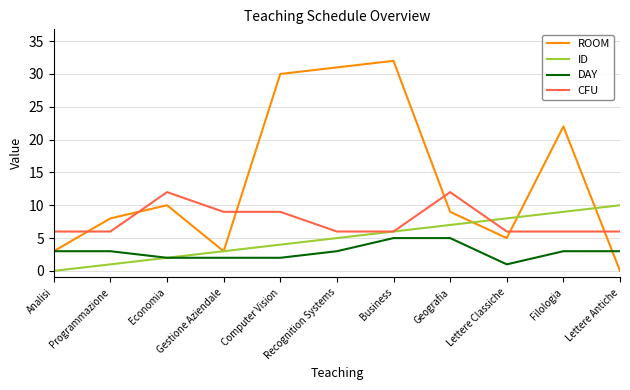

Rank the series by their average value, from highest to lowest.

ROOM, CFU, ID, DAY